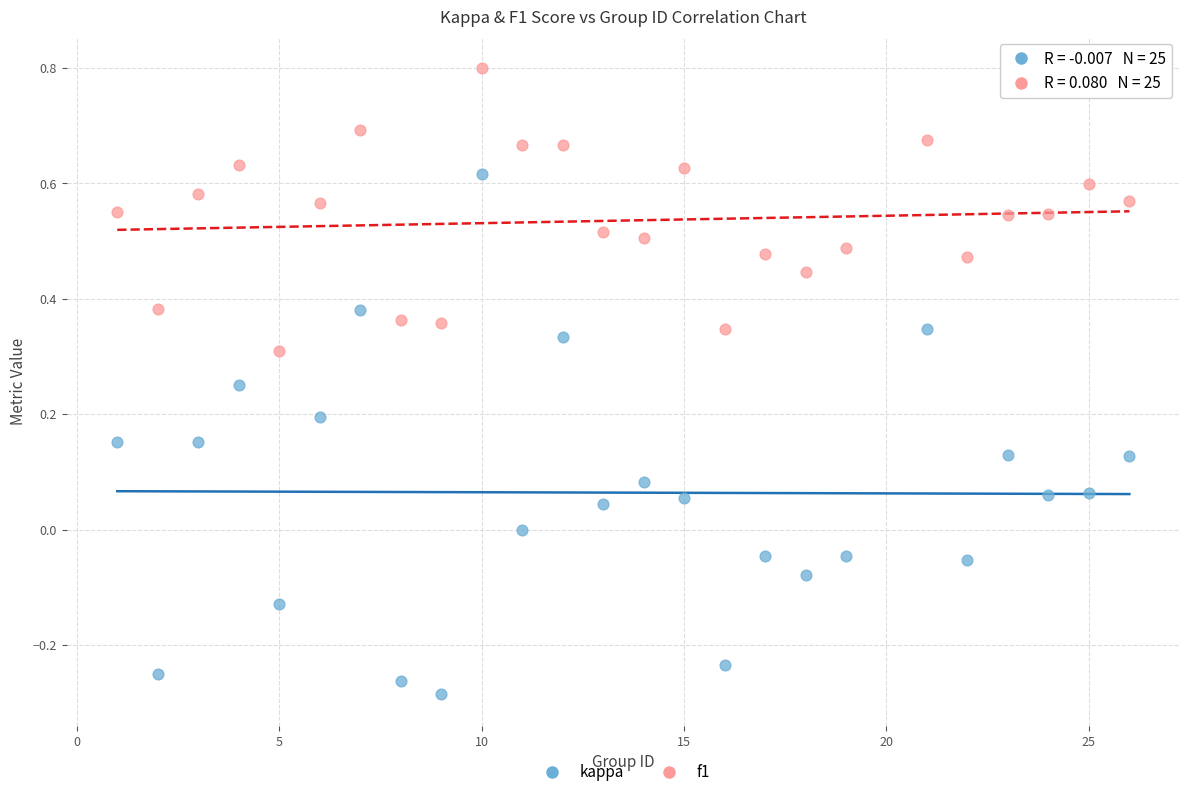

Which series has the largest Y range (max minus min)?

kappa